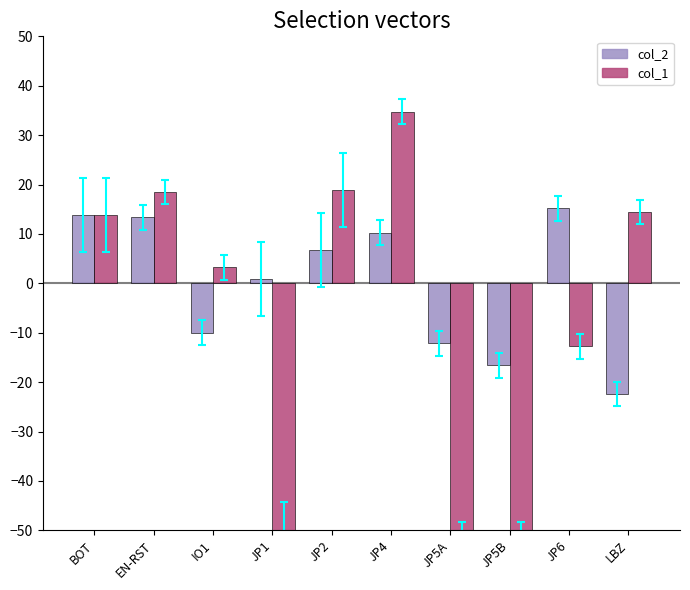

Which series has the widest spread of values?

col_1